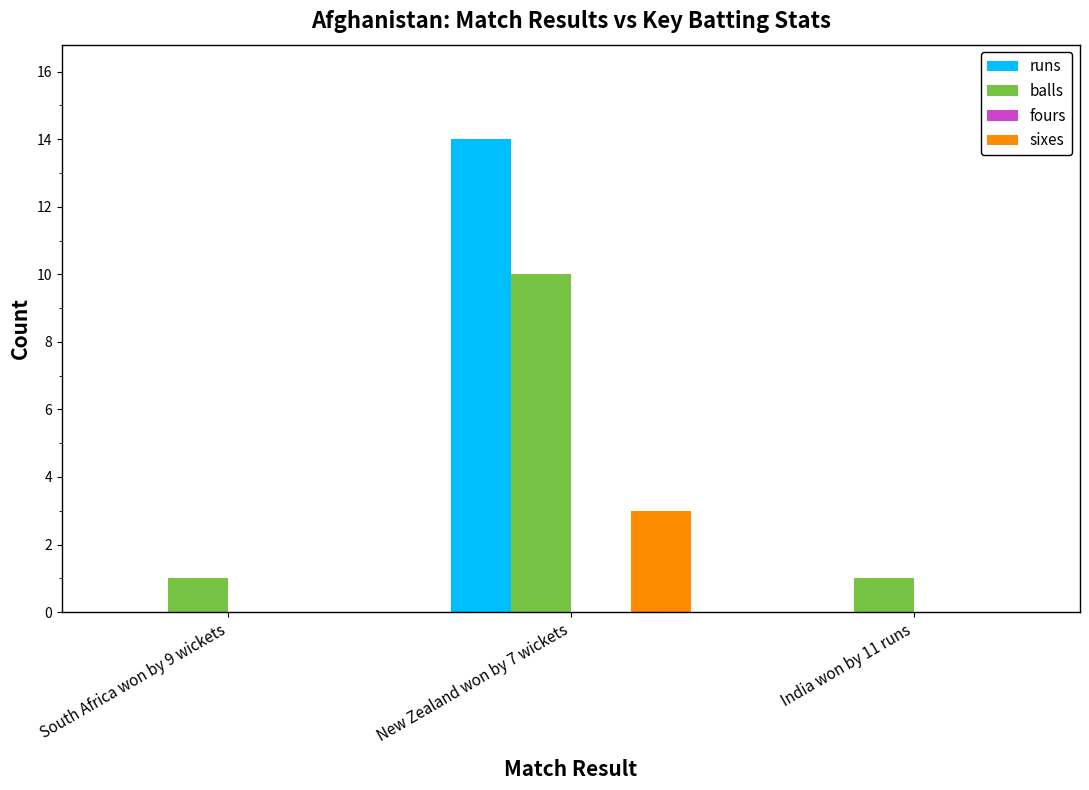

Does the chart contain stacked bars?

No